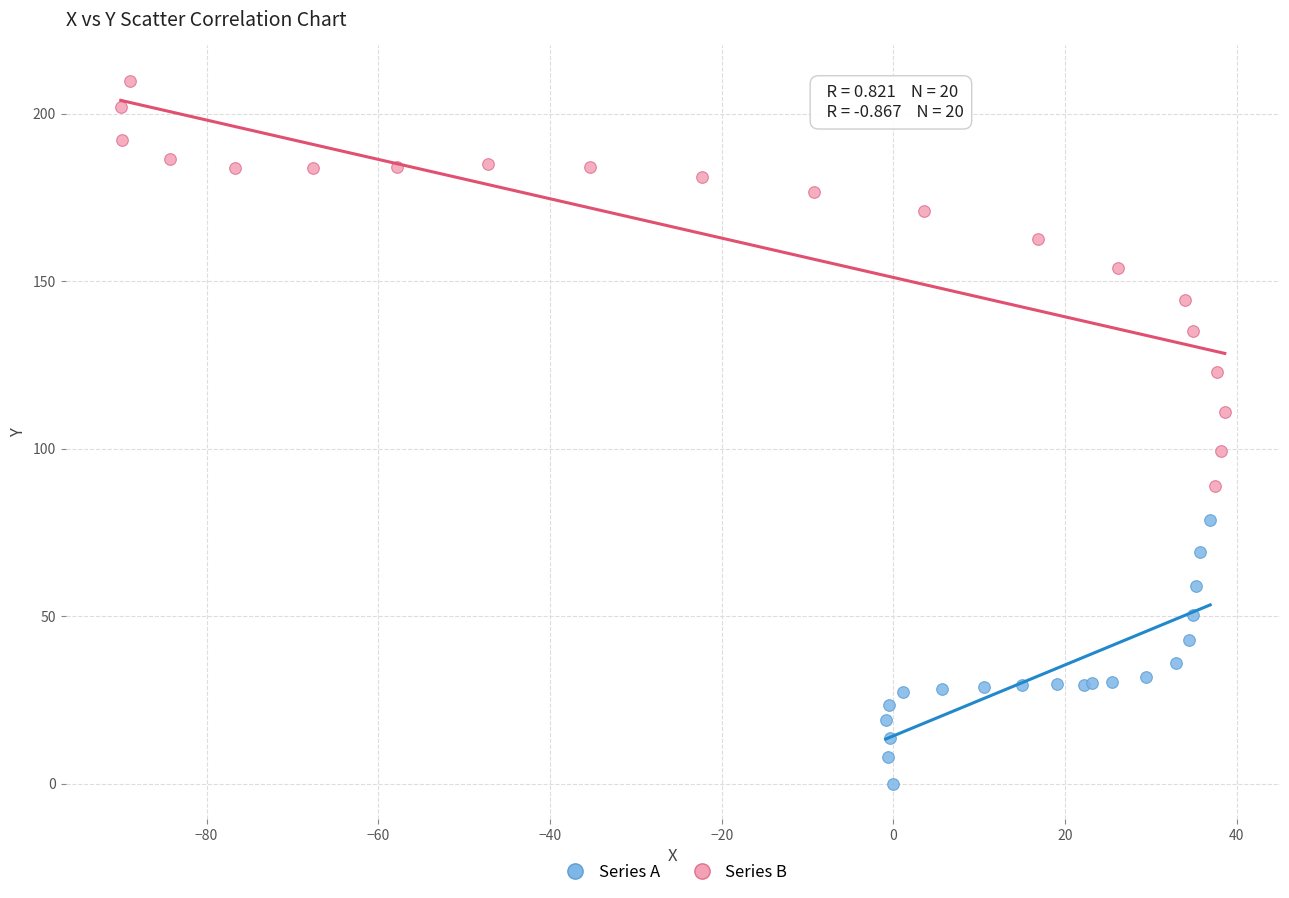

Which series contains the lowest Y value?

Series A